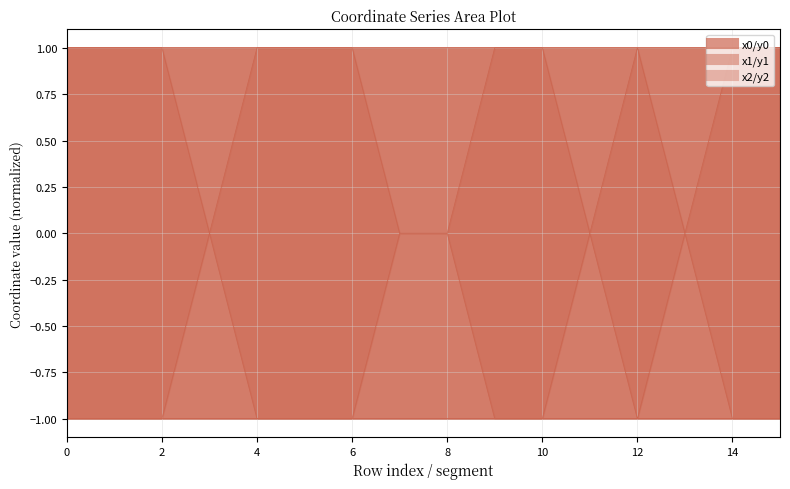

True or false: y0 and y2 intersect in this chart.

False